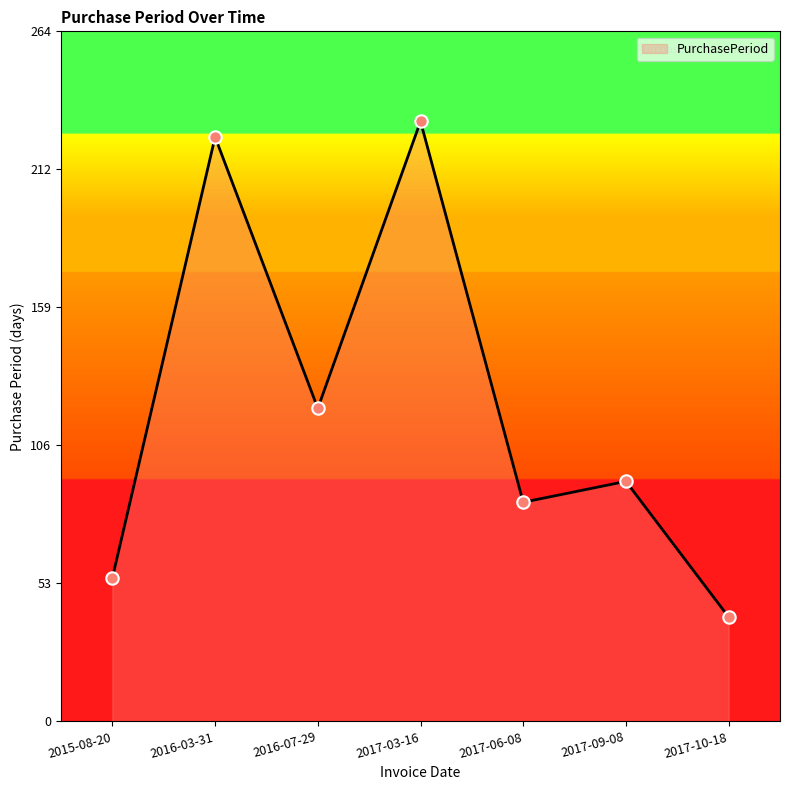

What is the change in value from 2016-07-29 to 2017-10-18?

-80